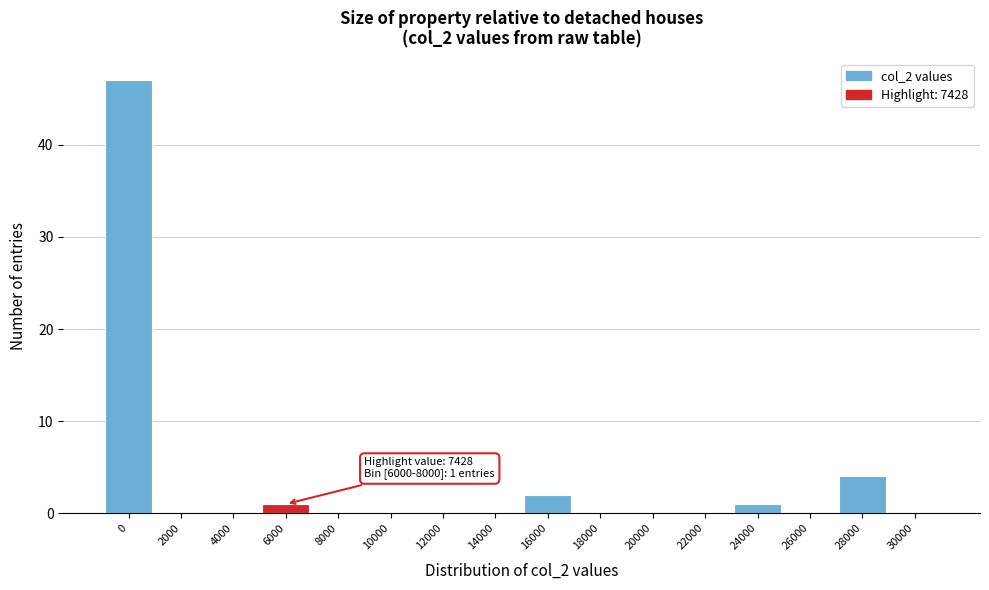

Reading left to right, what are all the values shown in this chart?

0=47	2000=0	4000=0	6000=1	8000=0	10000=0	12000=0	14000=0	16000=2	18000=0	20000=0	22000=0	24000=1	26000=0	28000=4	30000=0